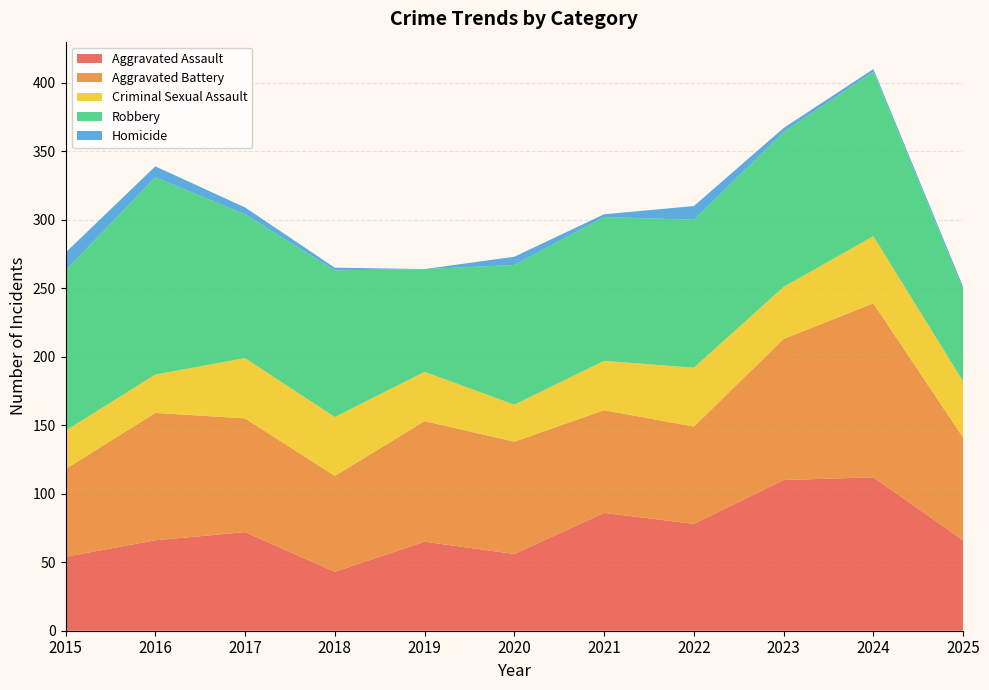

Reading left to right, list all the values displayed in this chart.

Aggravated Assault: 54	66	72	43	65	56	86	78	110	112	66
Aggravated Battery: 64	93	83	70	88	82	75	71	103	127	75
Criminal Sexual Assault: 28	28	44	43	36	27	36	43	38	49	41
Robbery: 117	144	105	107	75	102	105	108	113	120	67
Homicide: 13	8	5	2	0	6	2	10	3	2	2